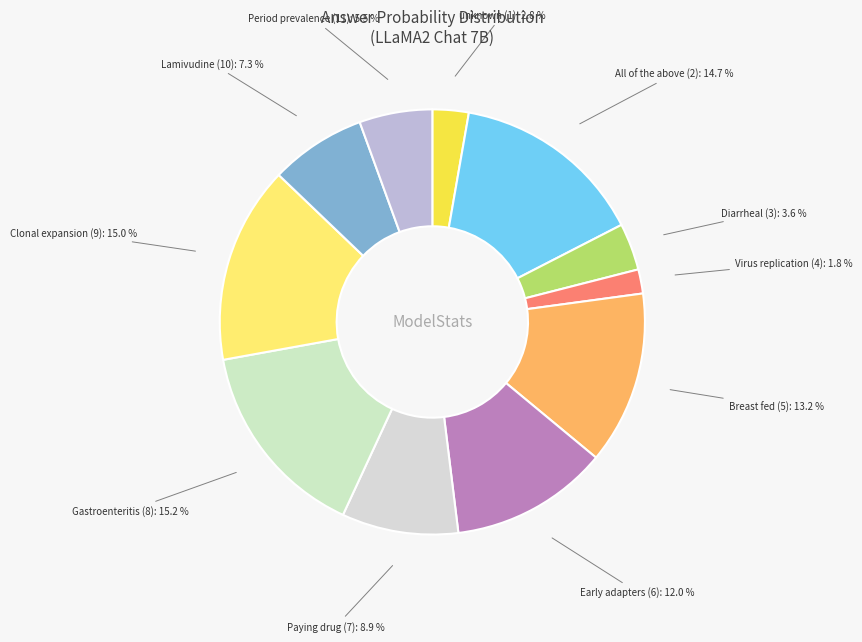

Which slice is the smallest?

Virus replication (4)